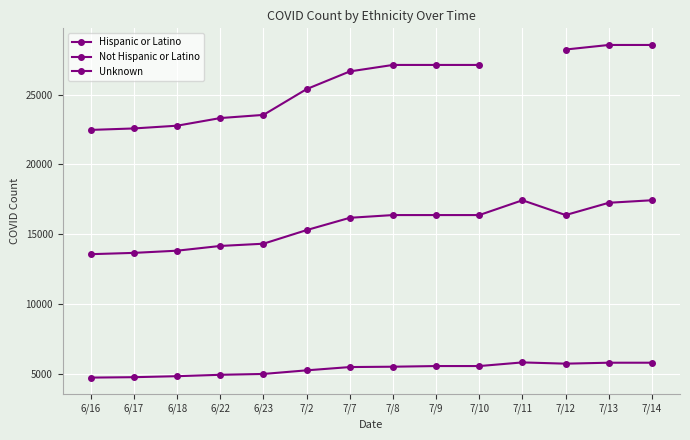

True or false: Unknown and Hispanic or Latino intersect in this chart.

False